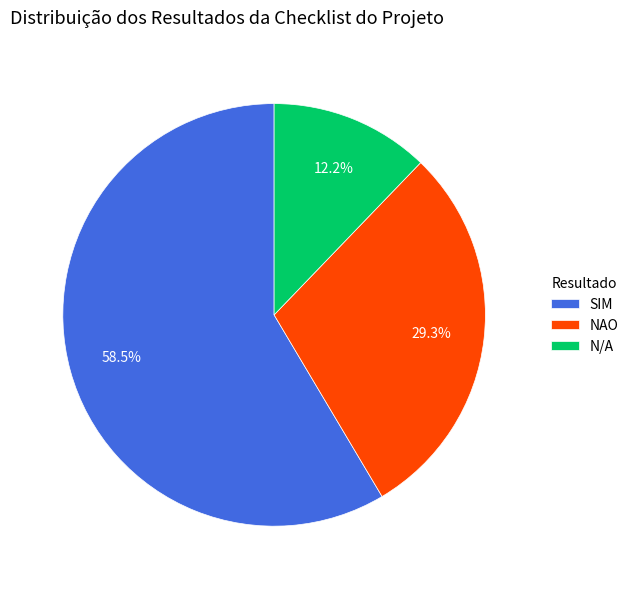

Rank the categories by value from highest to lowest.

SIM, NAO, N/A